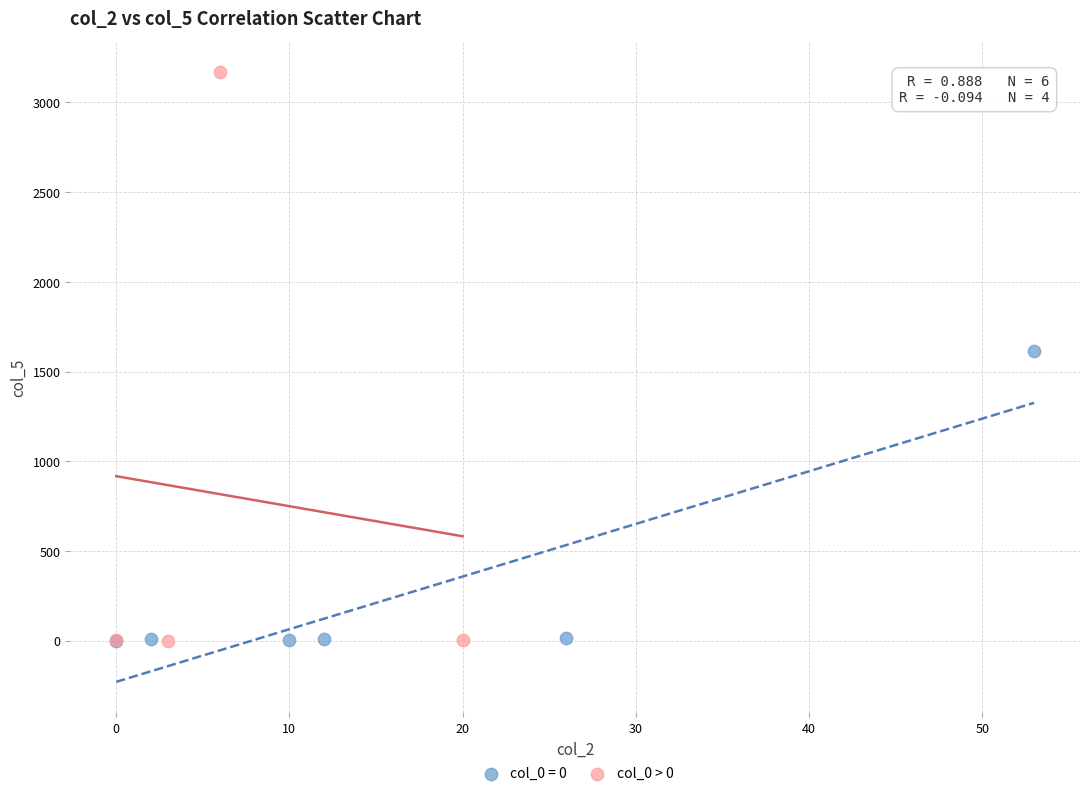

Which series has the widest spread of Y values?

col_0 > 0